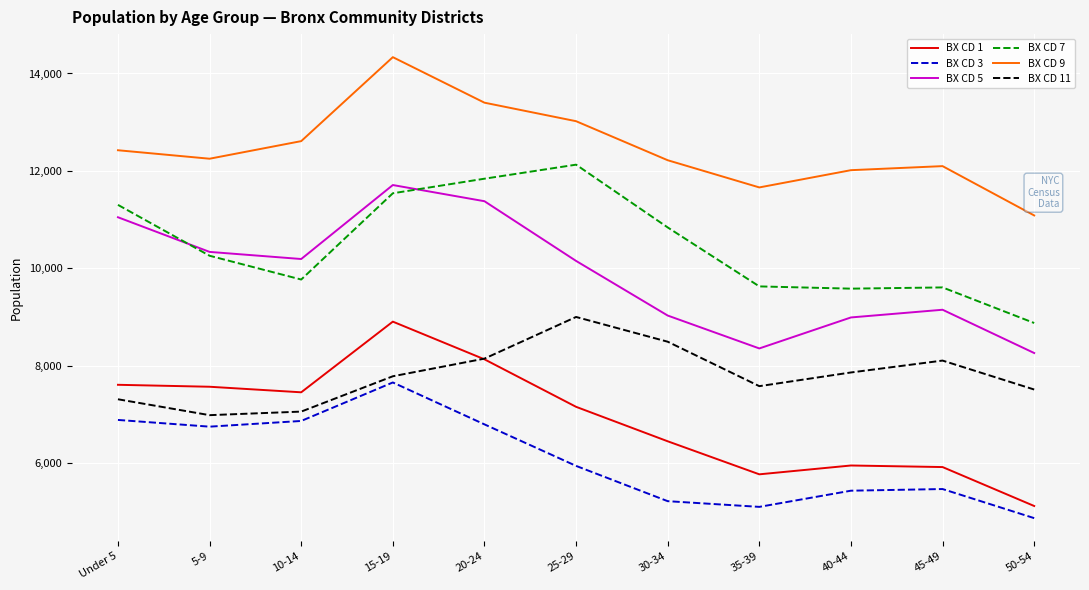

How many series are shown in this chart?

6